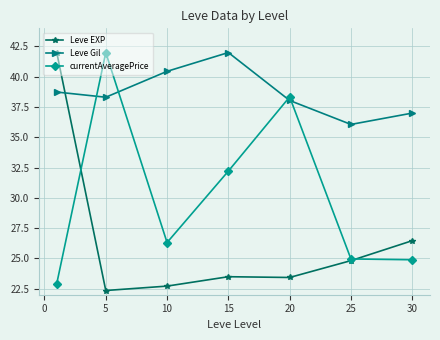

How many times do Leve EXP and Leve Gil cross each other?

1